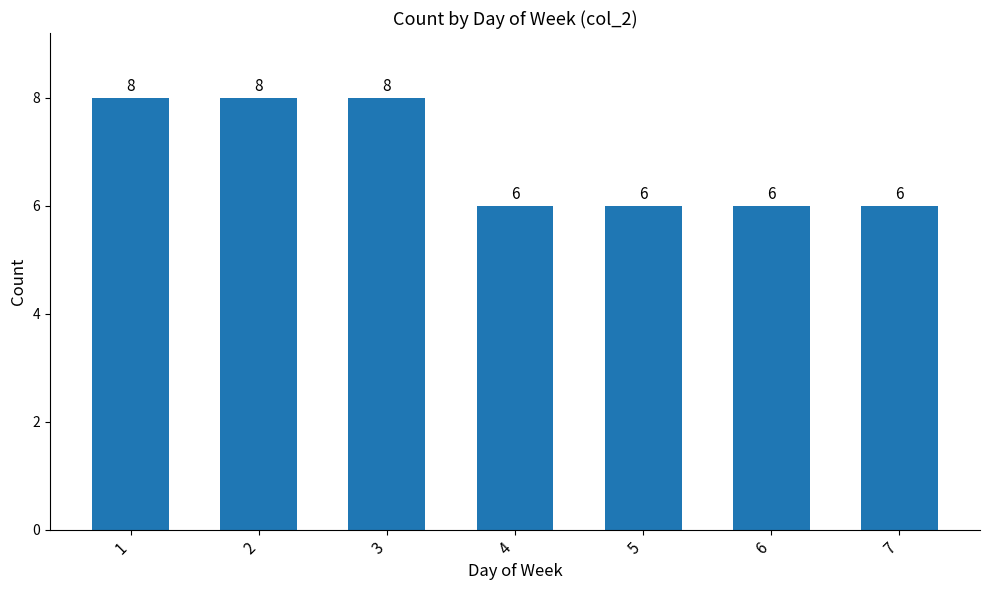

What is the average value?

7